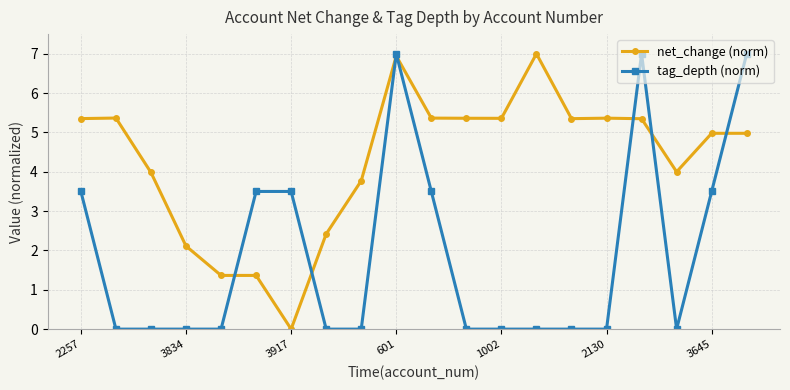

What is the value of the net_change (norm) point at the 8th from the left?

2.4